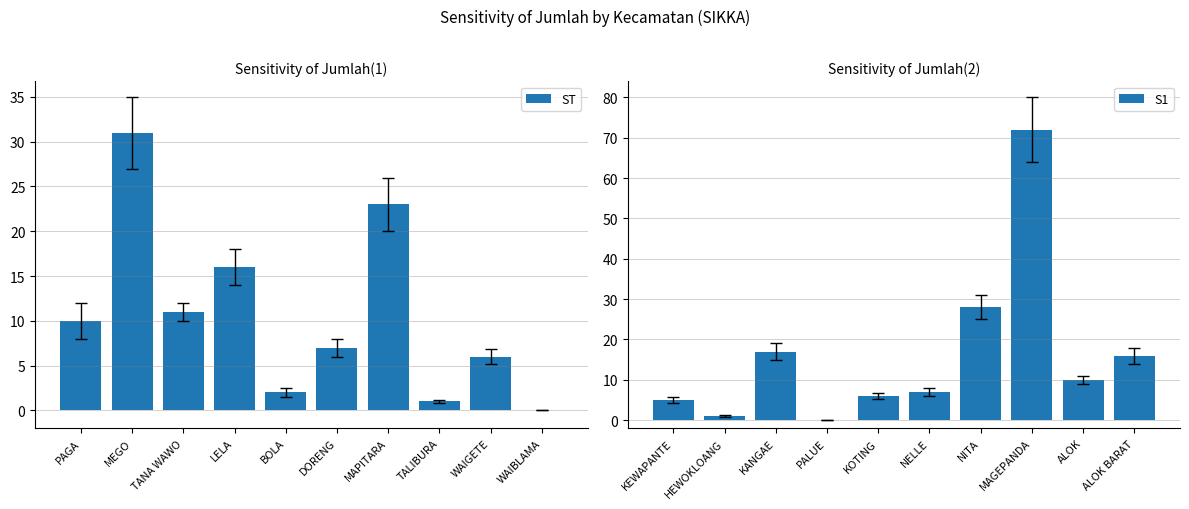

What are all the series names shown in the legend?

ST, S1